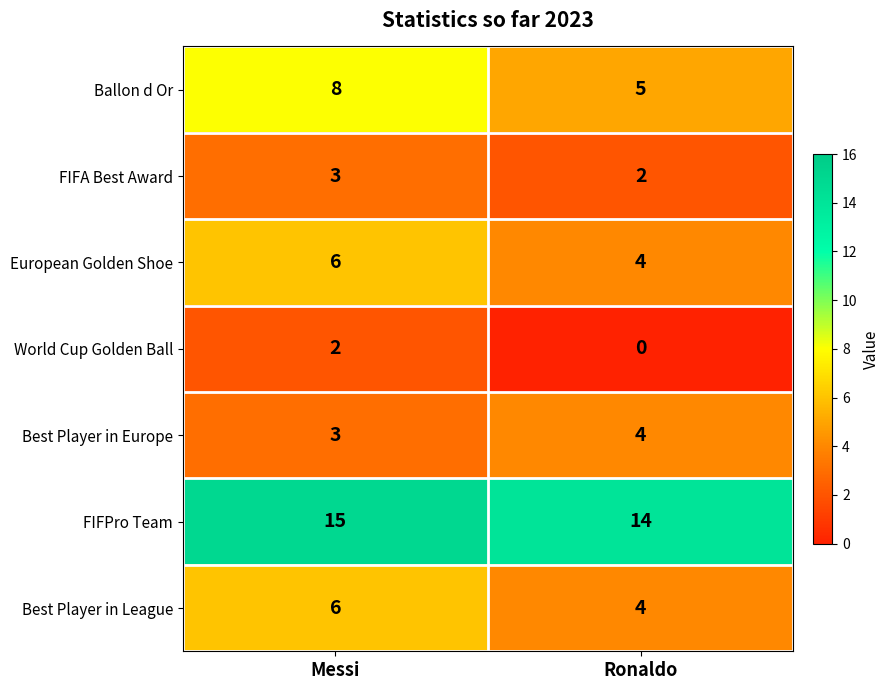

Rank the categories by FIFA Best Award value from highest to lowest.

Messi, Ronaldo